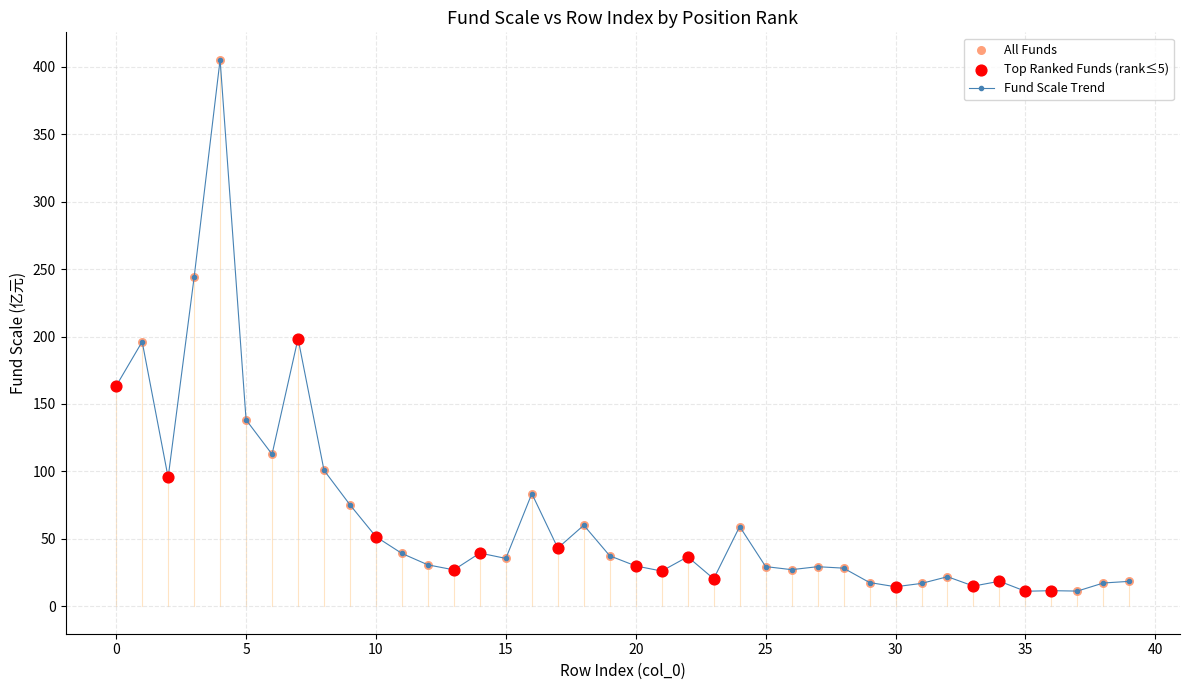

What is the sum of all values?

2640.0